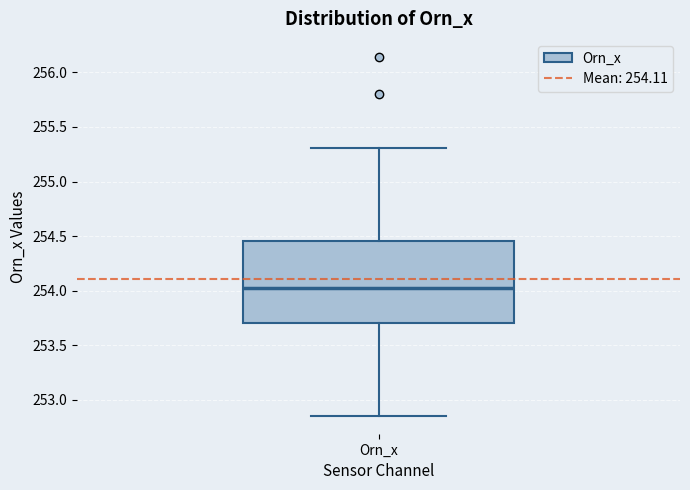

Transcribe this box plot: give where the median line is, the range the box spans, and where the two whiskers end, as read against the y-axis. The values are not printed on the chart, so give them approximately, as read against the axis.

median 254.00, box 253.70 to 254.45, whiskers 252.85 to 255.30